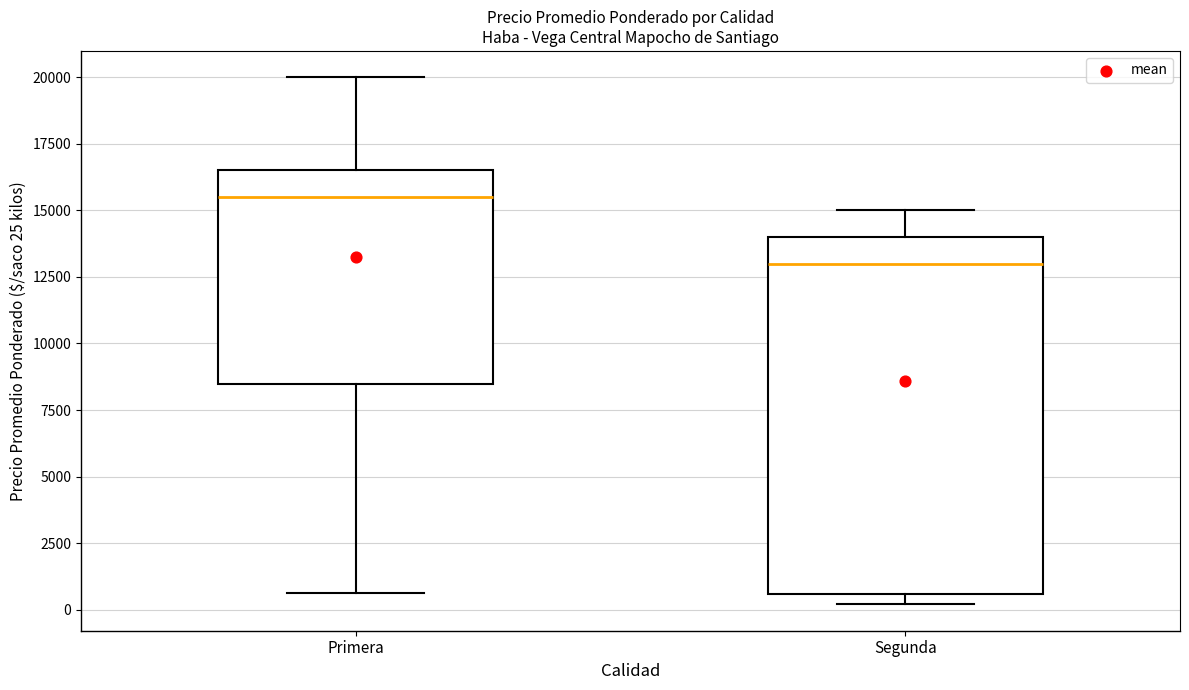

Reading left to right, transcribe this box plot: for each box, give where its median line is, the range the box spans, and where its two whiskers end, as read against the y-axis. The values are not printed on the chart, so give them approximately, as read against the axis.

Primera: median 15500, box 8500 to 16500, whiskers 500 to 20000
Segunda: median 13000, box 500 to 14000, whiskers 0 to 15000